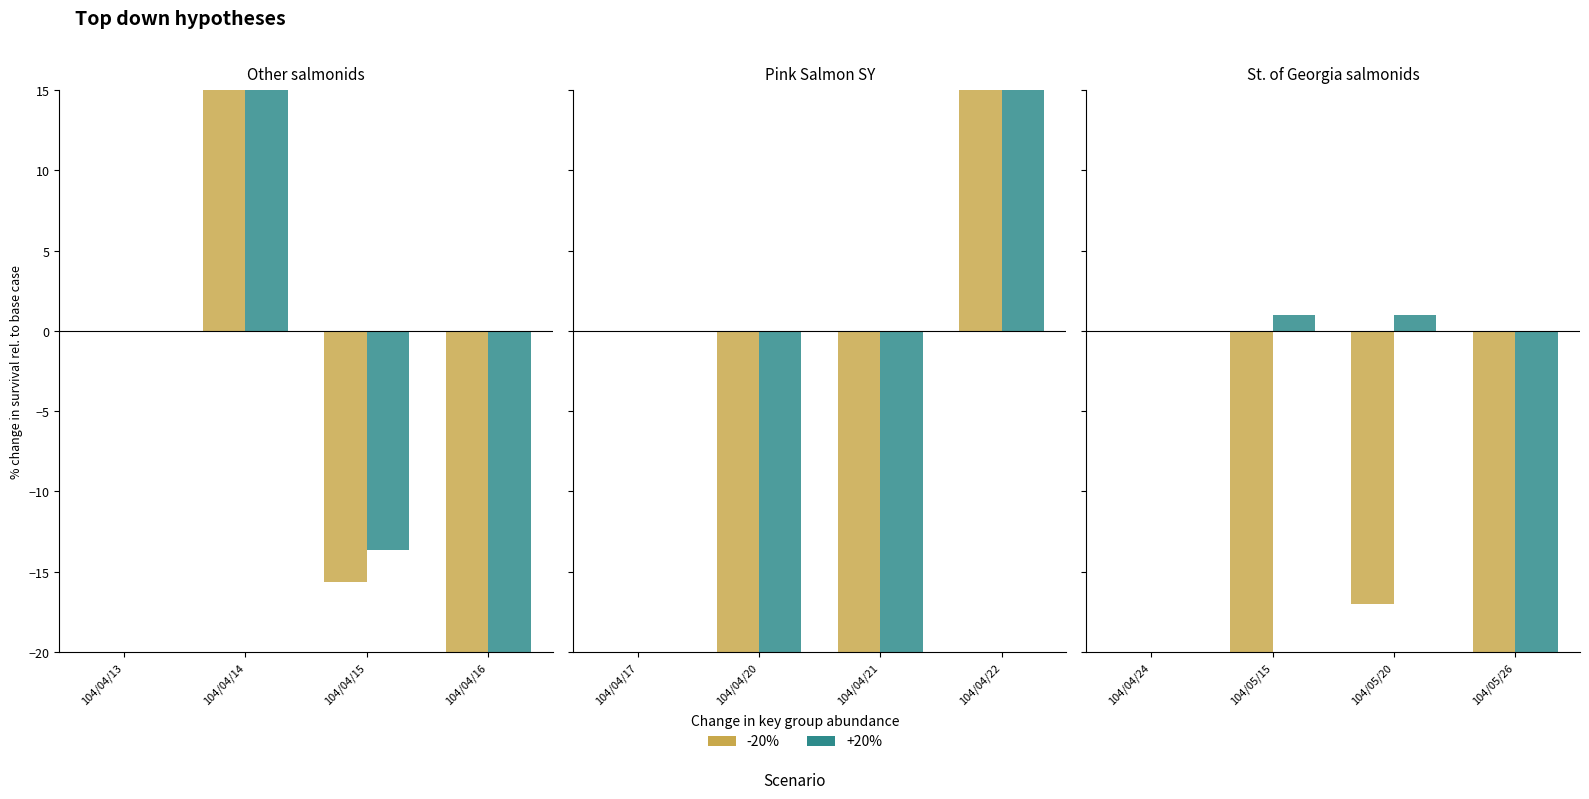

Does the chart contain any negative values?

Yes